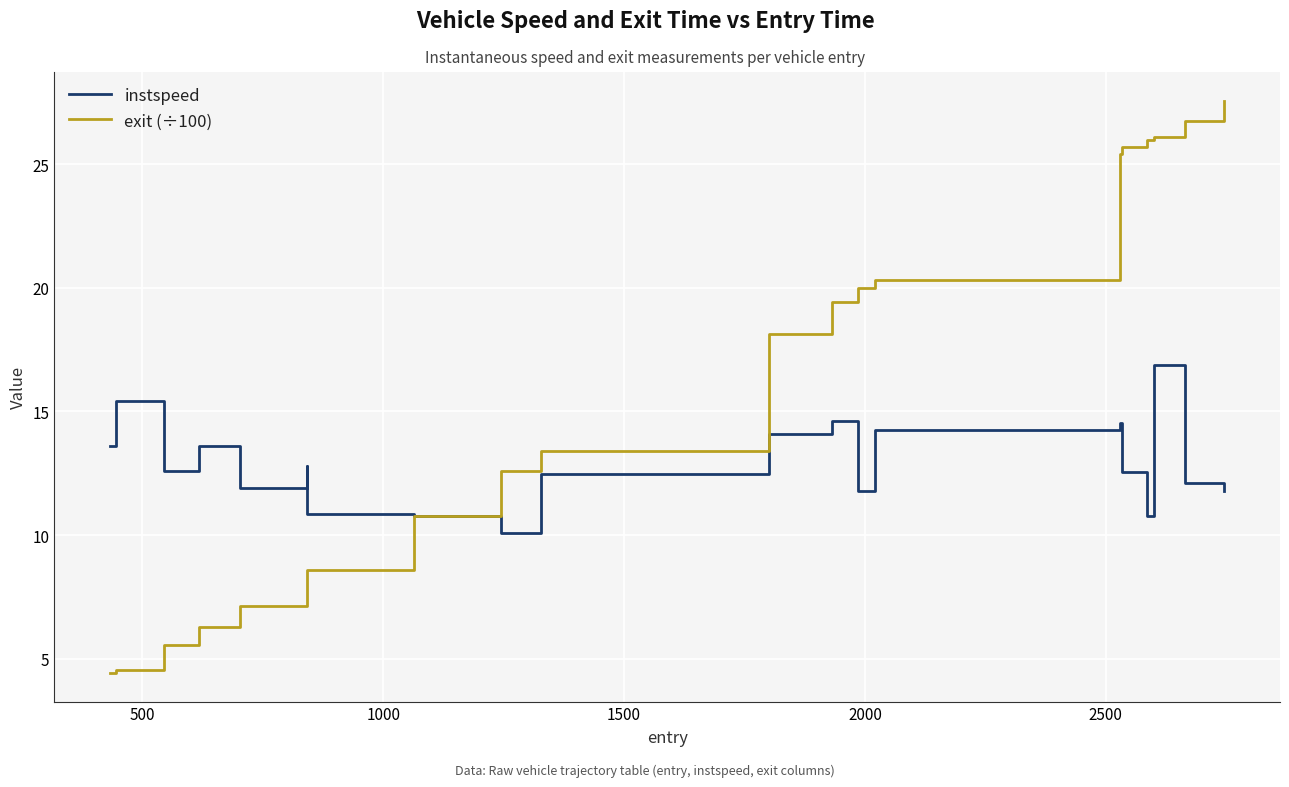

How many values in the exit (÷100) series exceed 18?

10